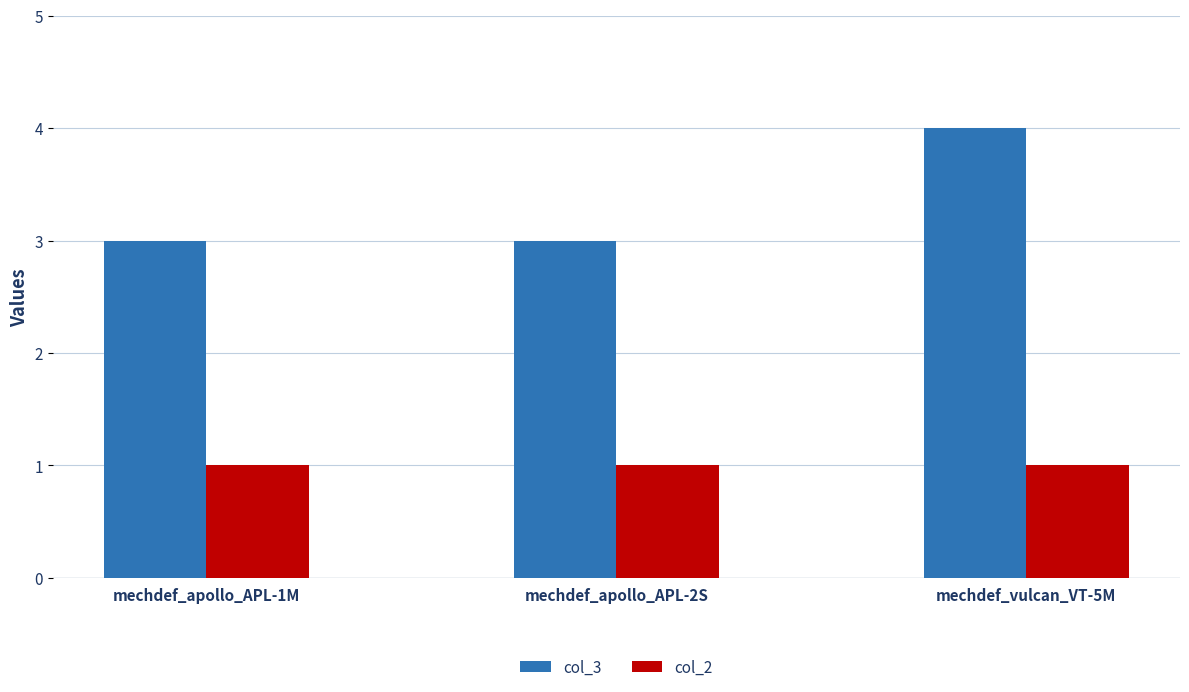

What is the value of the col_3 bar at the 1st from the left?

3